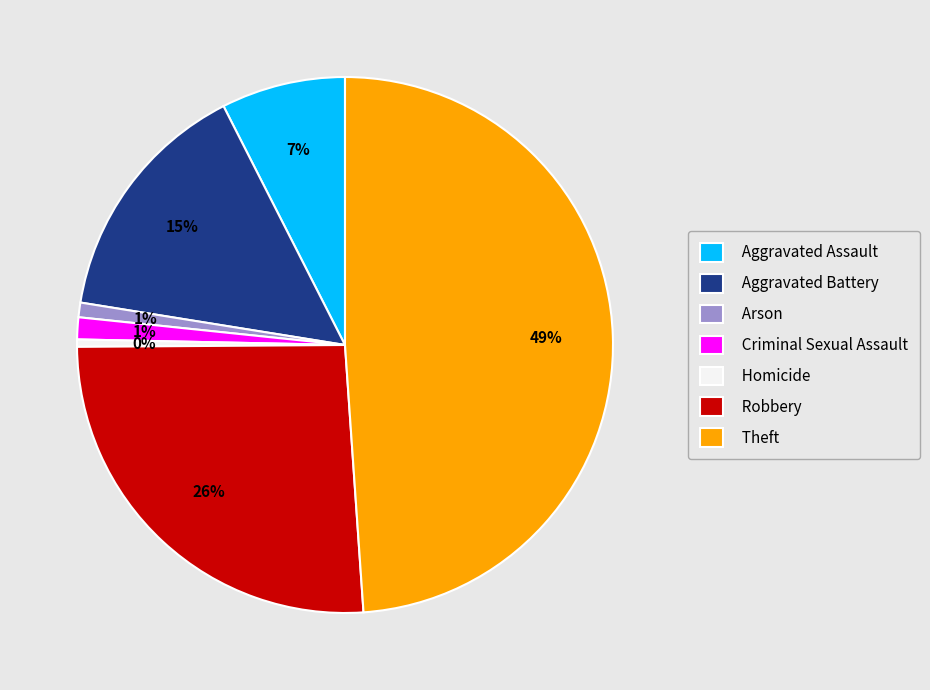

True or false: Aggravated Battery accounts for 4% of the total.

False